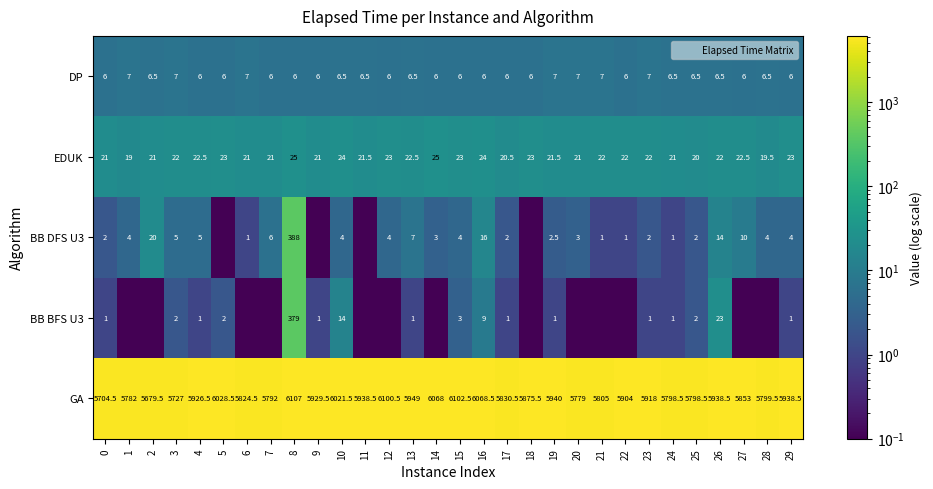

What is the average value of the EDUK series?

22.0